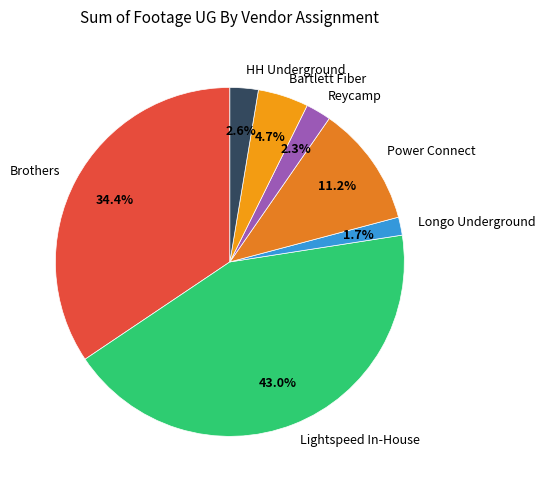

What is the smallest slice in the pie chart?

Longo Underground